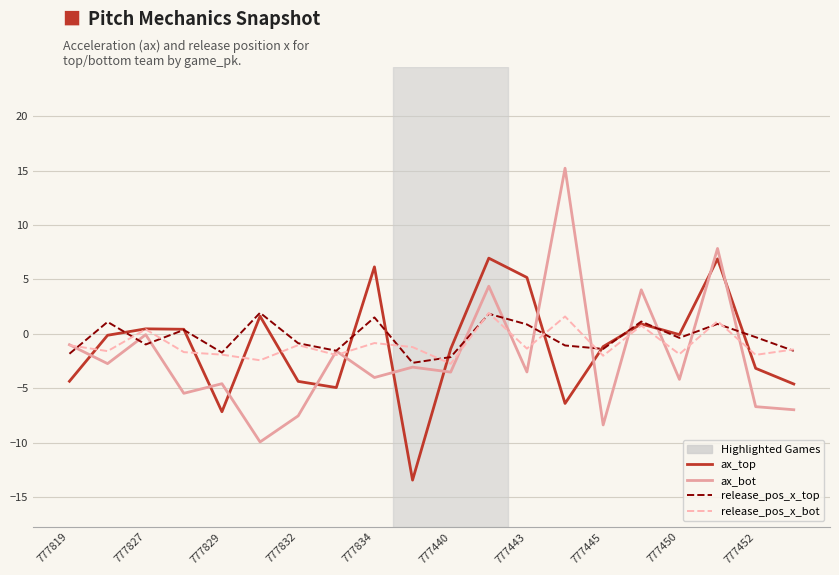

Does the chart display data point markers on the line(s)?

No